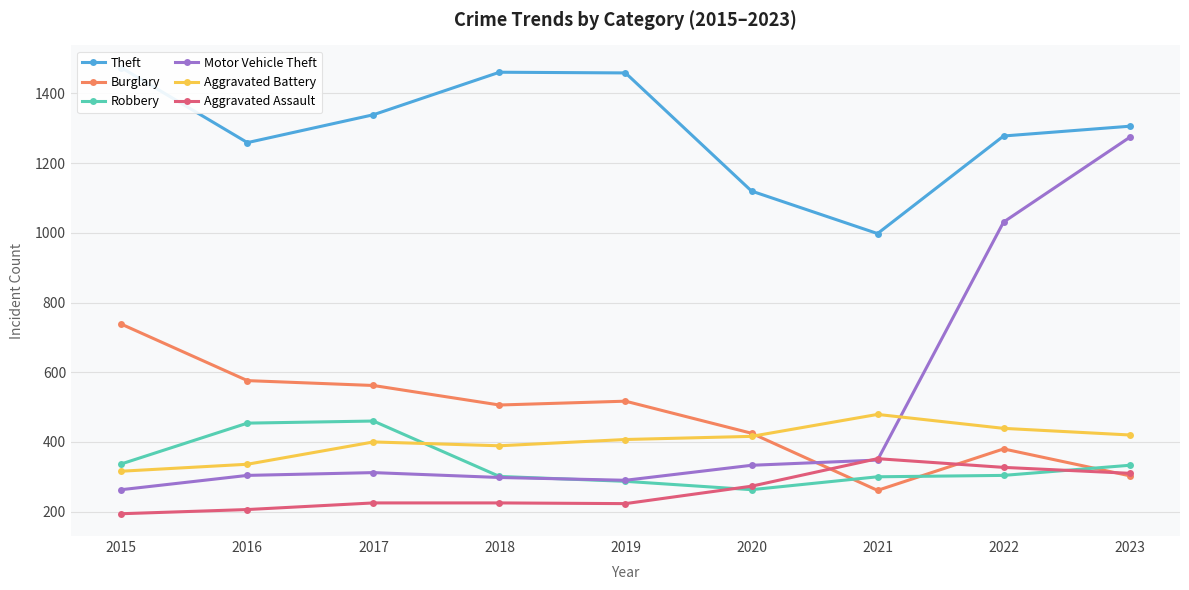

How many data points in Burglary are above 506?

4